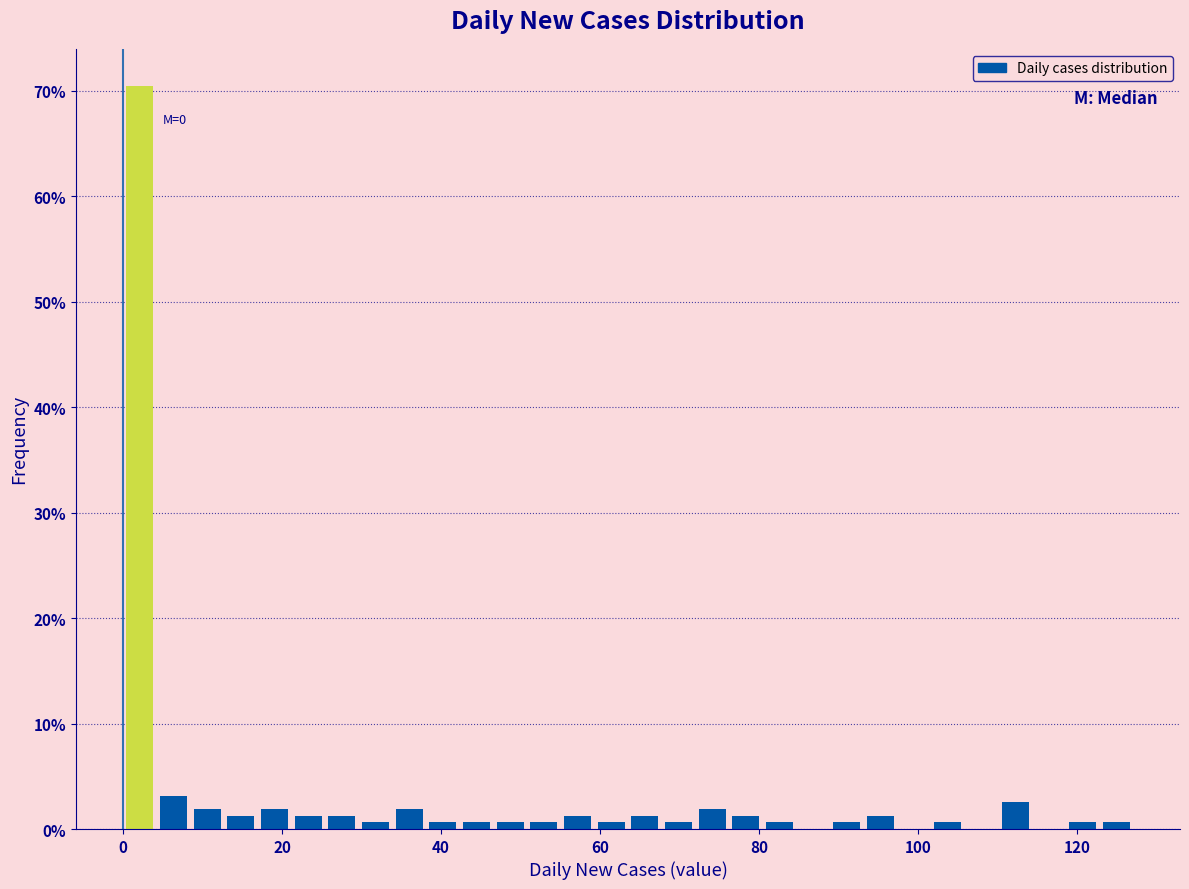

Read against the x-axis, roughly where is the centre of the tallest bar?

2